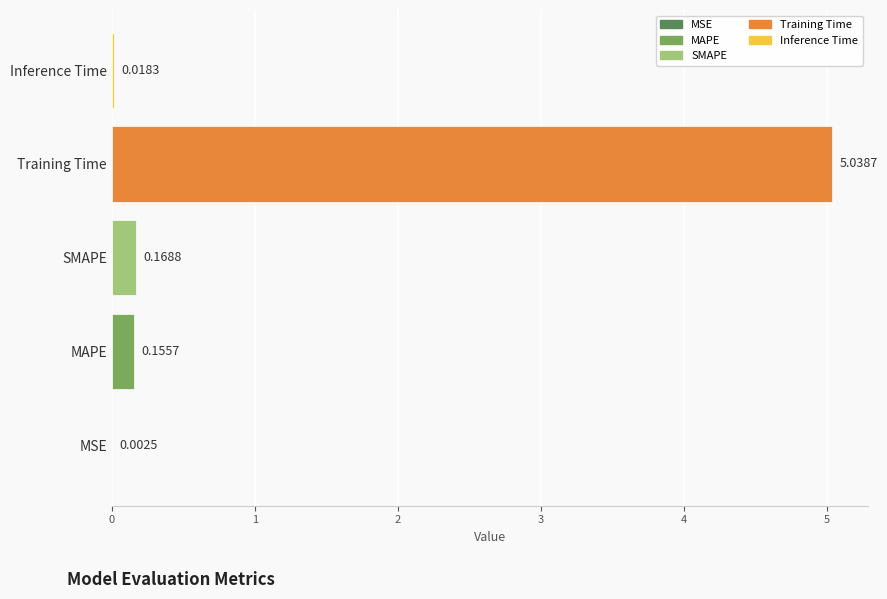

Where is the data nearest to the value 2?

SMAPE